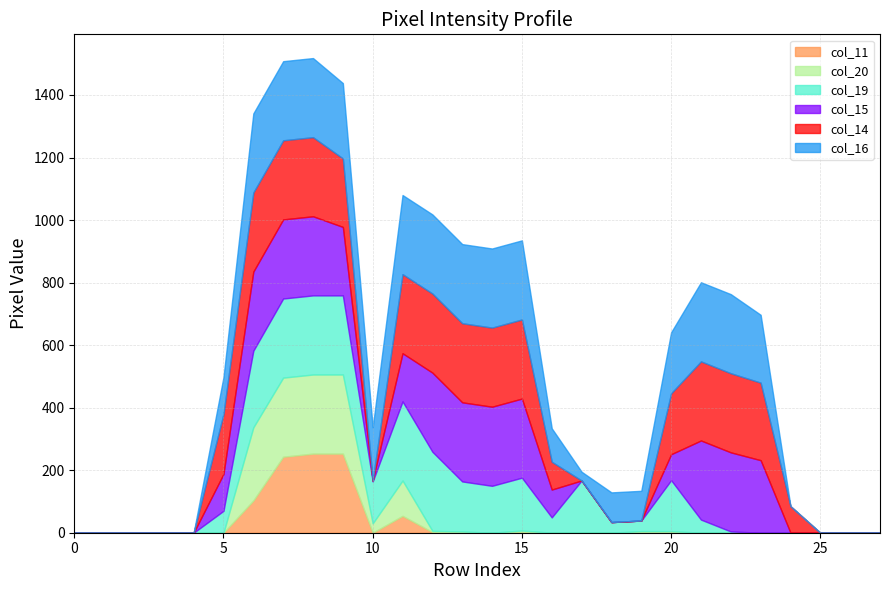

Does the chart have visible grid lines?

Yes